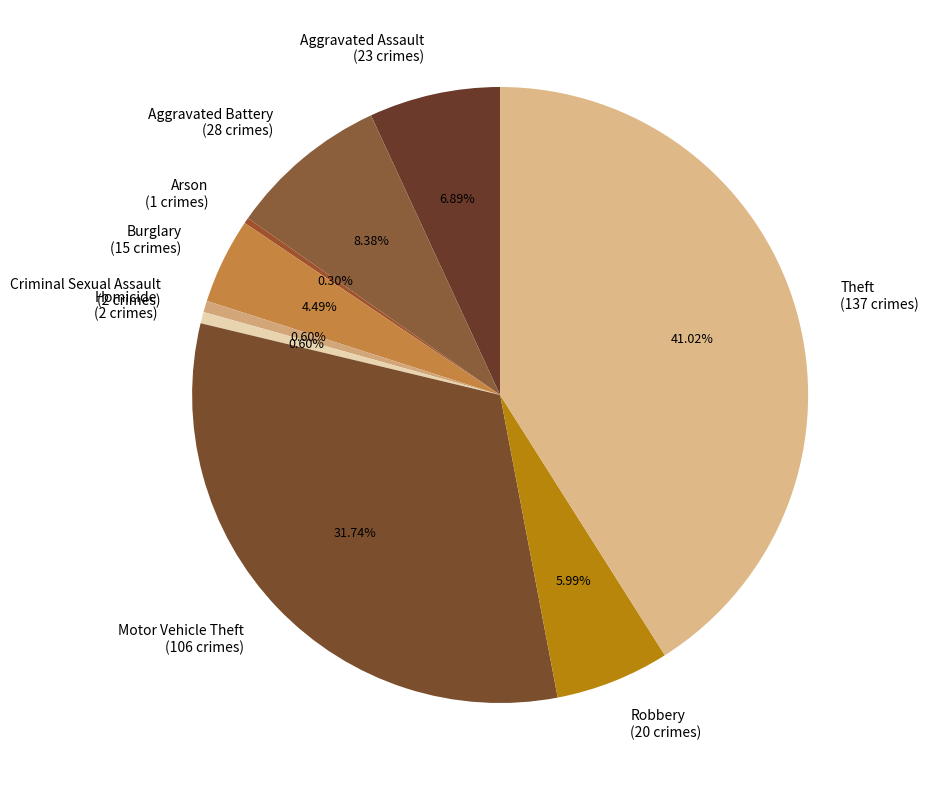

To the nearest percent, what portion does Motor Vehicle Theft represent?

32%